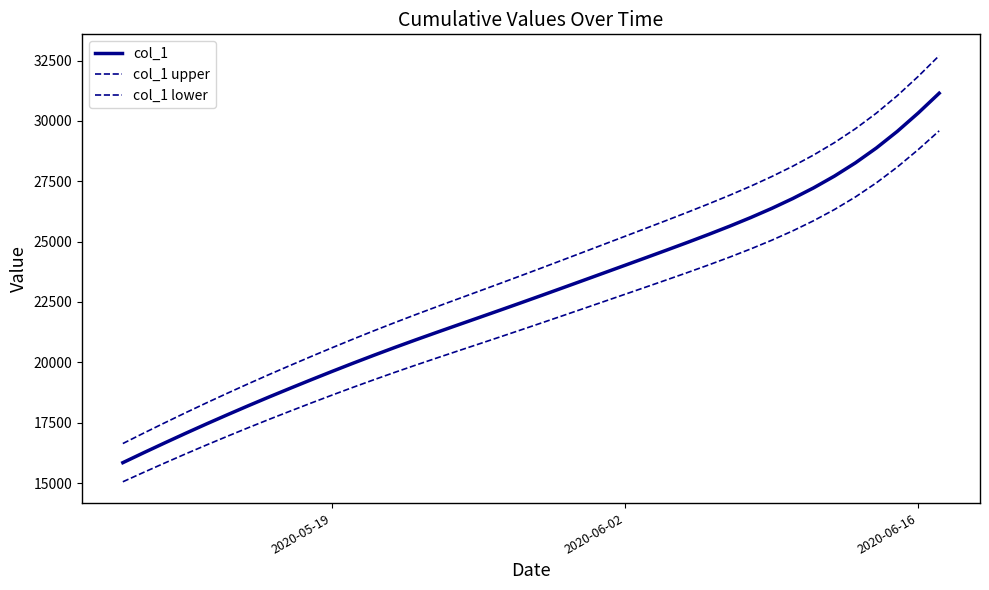

What is the difference between the second highest and minimum values in the col_1 lower series?

13763.0